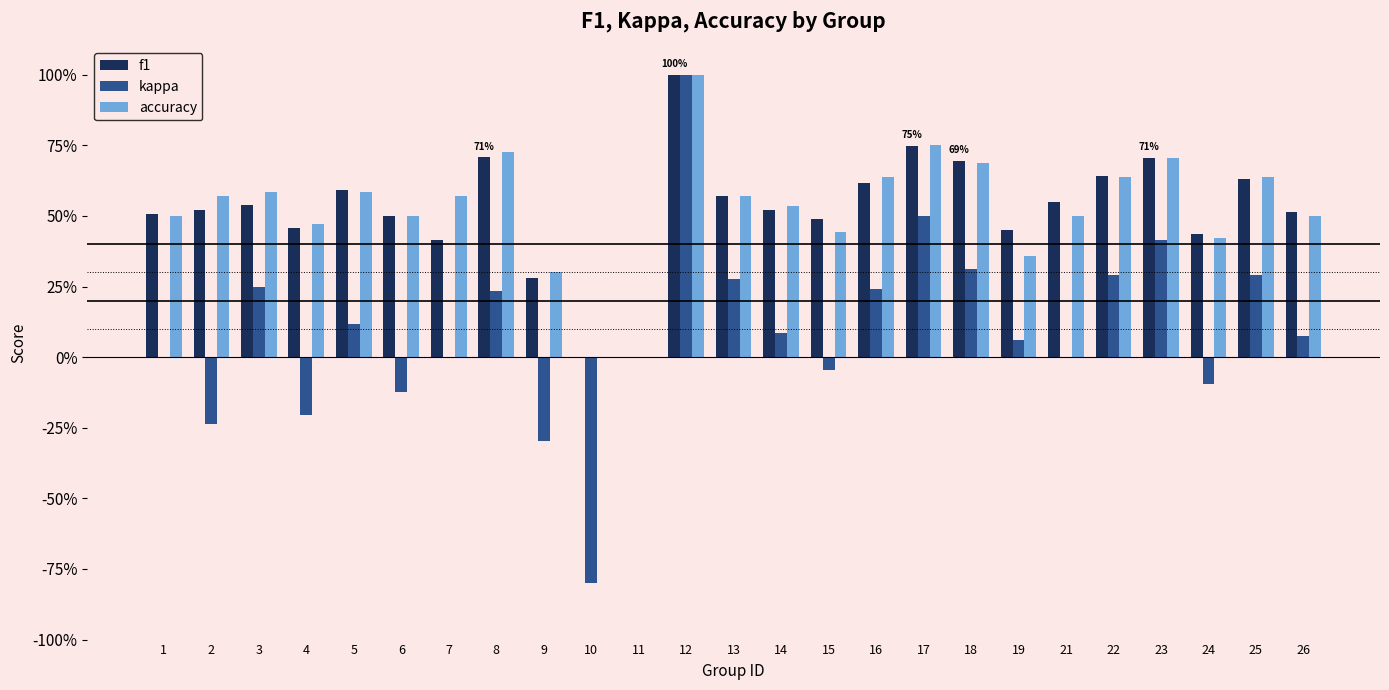

True or false: kappa has a value of 0.1 at 22.

False